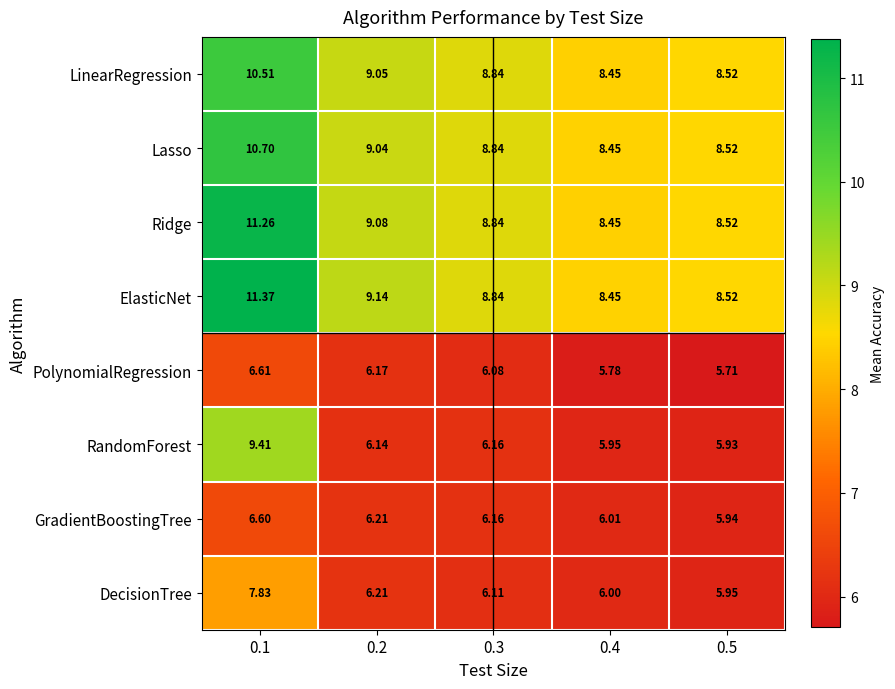

Between 0.1 and 0.2, which series saw the biggest shift?

RandomForest